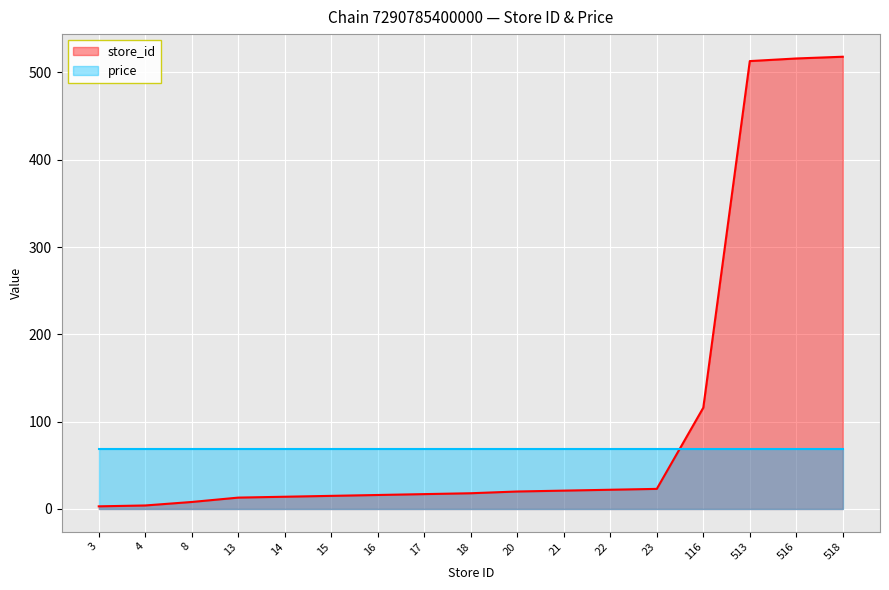

What is the change in value from 23 to 116?

+93